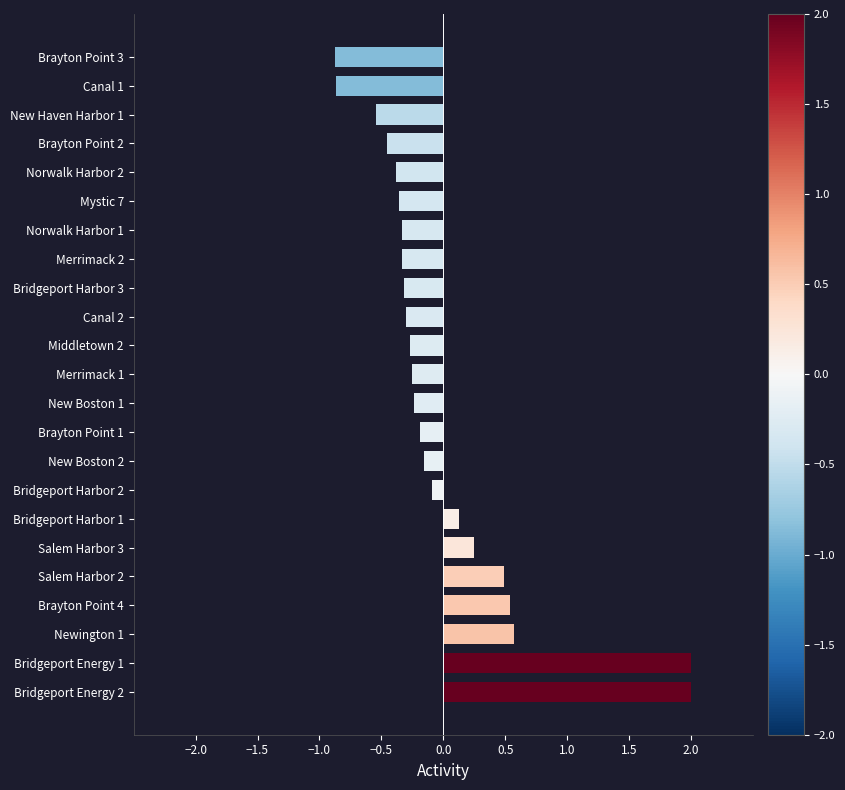

What is the minimum value shown in the chart?

-0.9